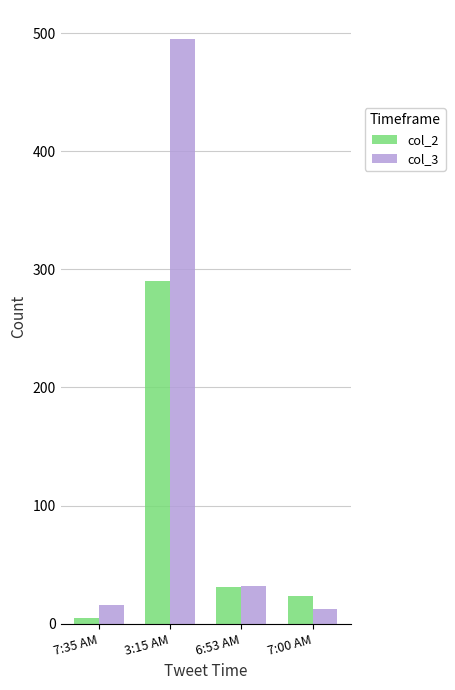

What is the sum of the col_2 values at 6:53 AM and 7:35 AM?

36